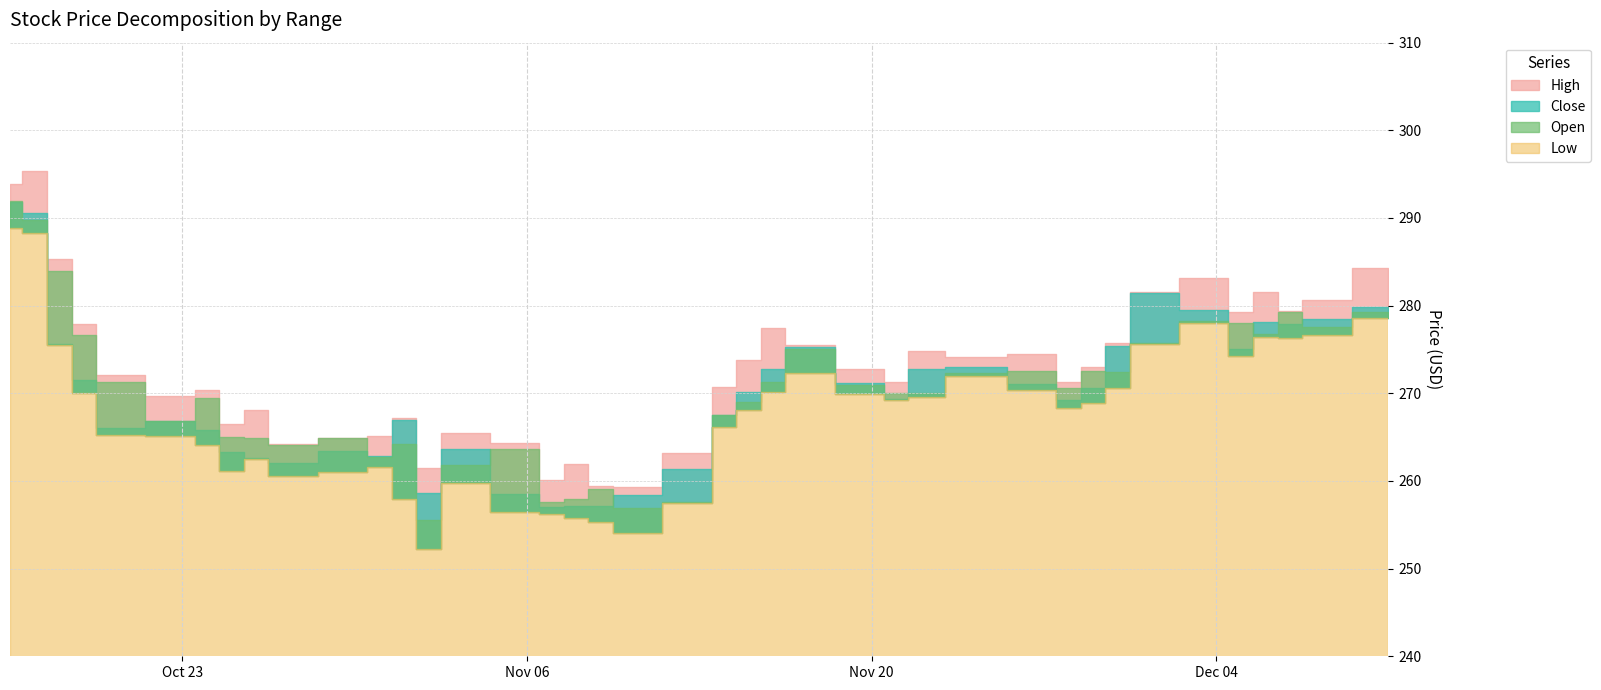

At which category does the chart reach its peak across all series?

2023-10-17